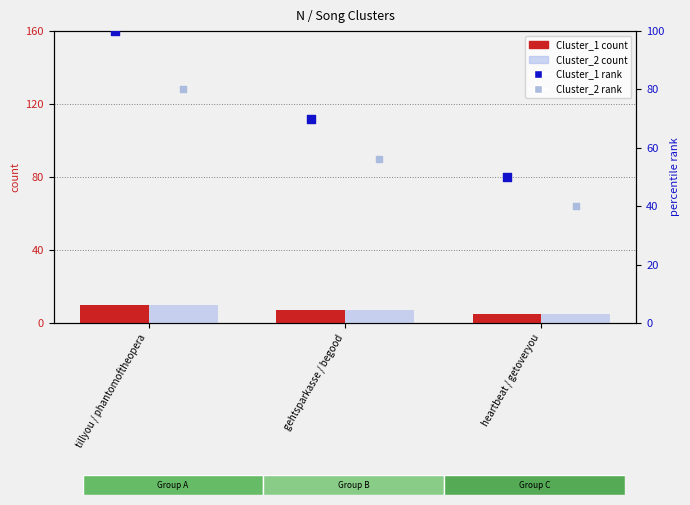

At which category is the sum across all series the highest?

tillyou / phantomoftheopera